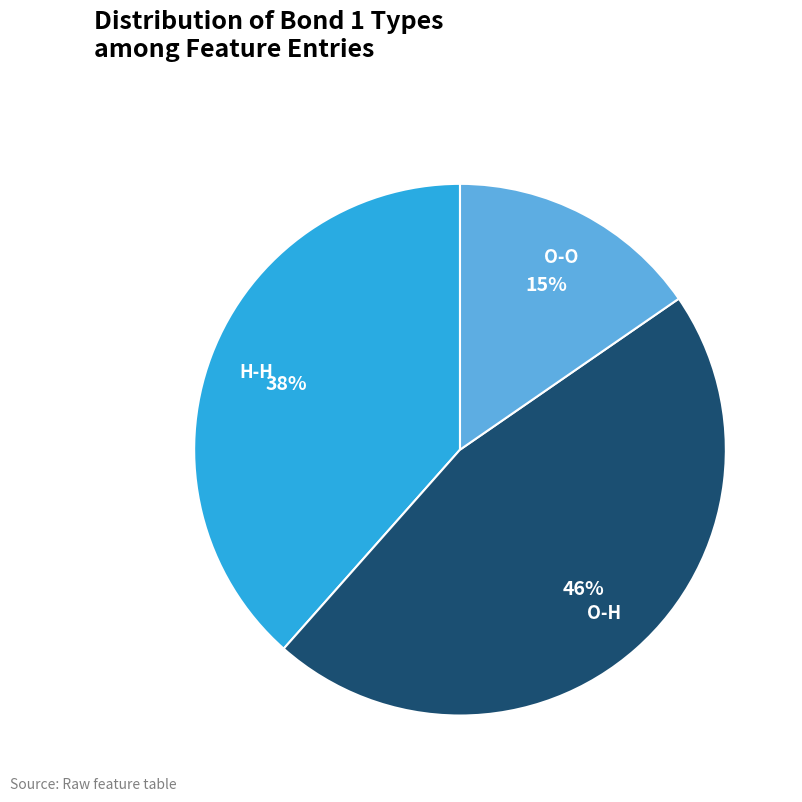

To the nearest percent, what percentage of the pie is O-O?

15%